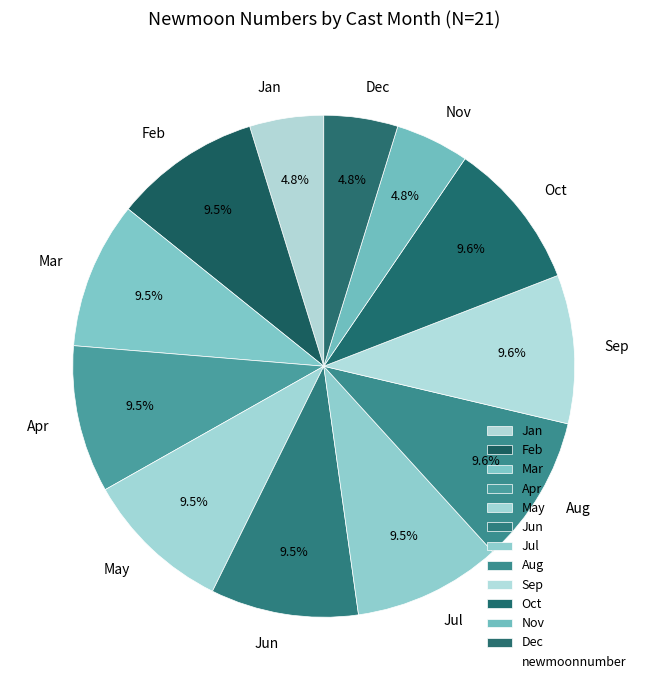

Do Jun and Apr together represent more than half of the pie?

No